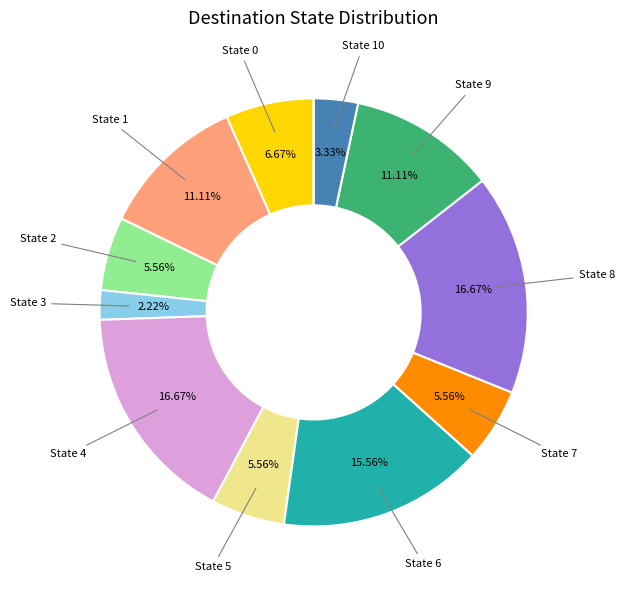

Is there a majority slice in this chart?

No